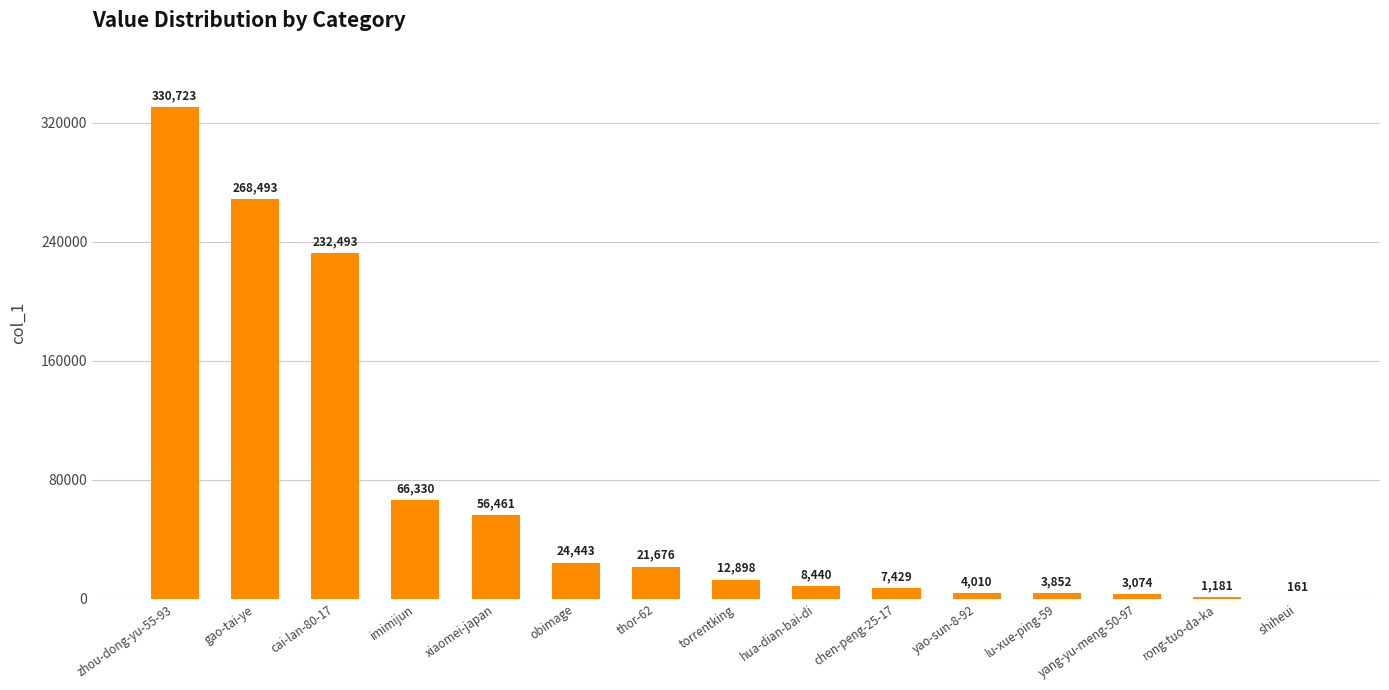

Count the number of categories in the chart.

15